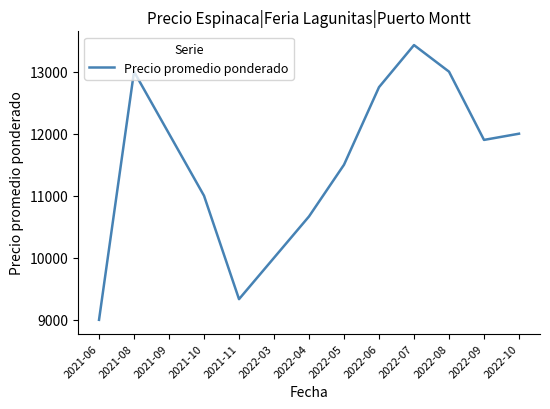

How many interior local peaks (higher than both neighbors) does the data have?

2